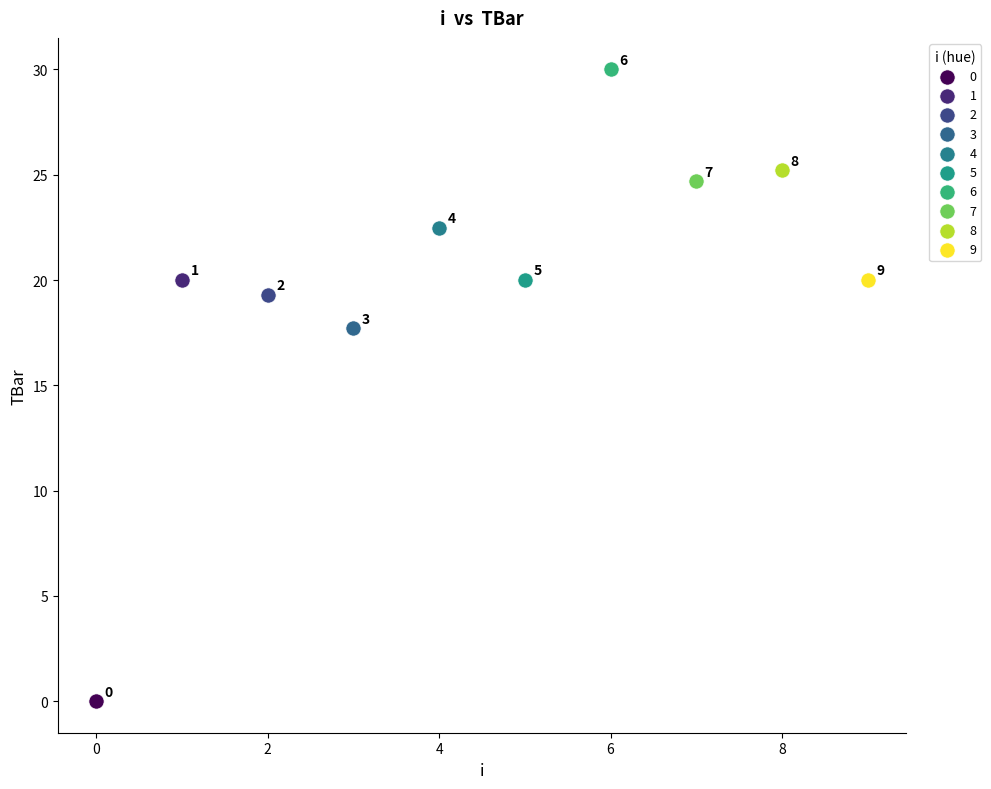

What are all the series names shown in the legend?

0, 1, 2, 3, 4, 5, 6, 7, 8, 9